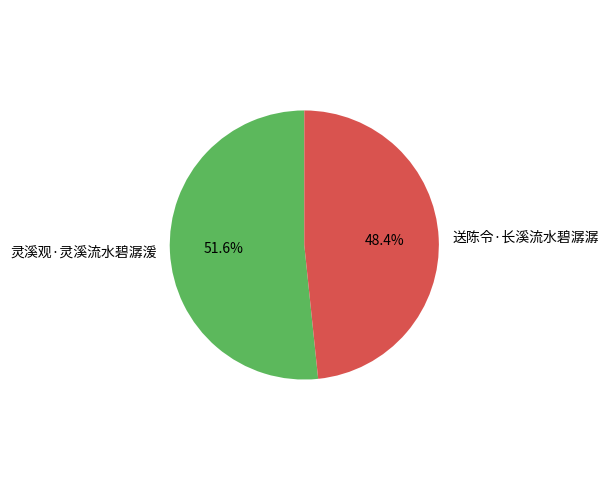

What portion of the pie excludes 灵溪观·灵溪流水碧潺湲?

48.4%